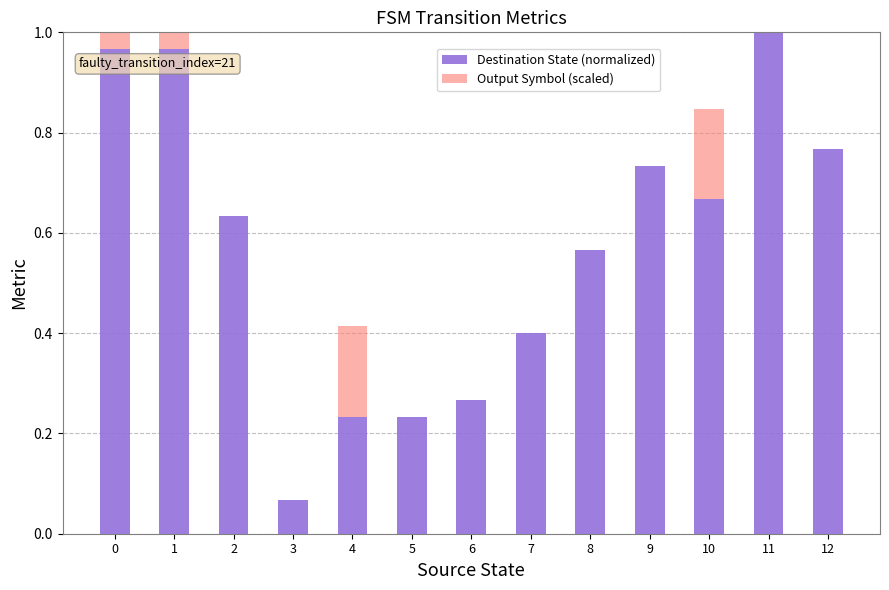

What is the difference between the maximum and minimum values in the Destination State (normalized) series?

0.9